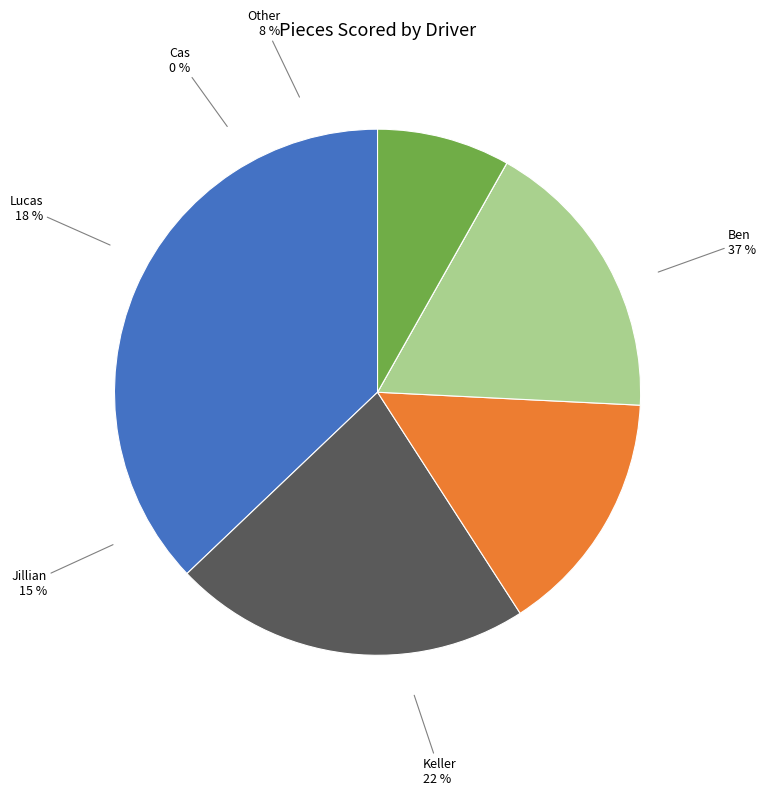

How many segments does this pie chart have?

6